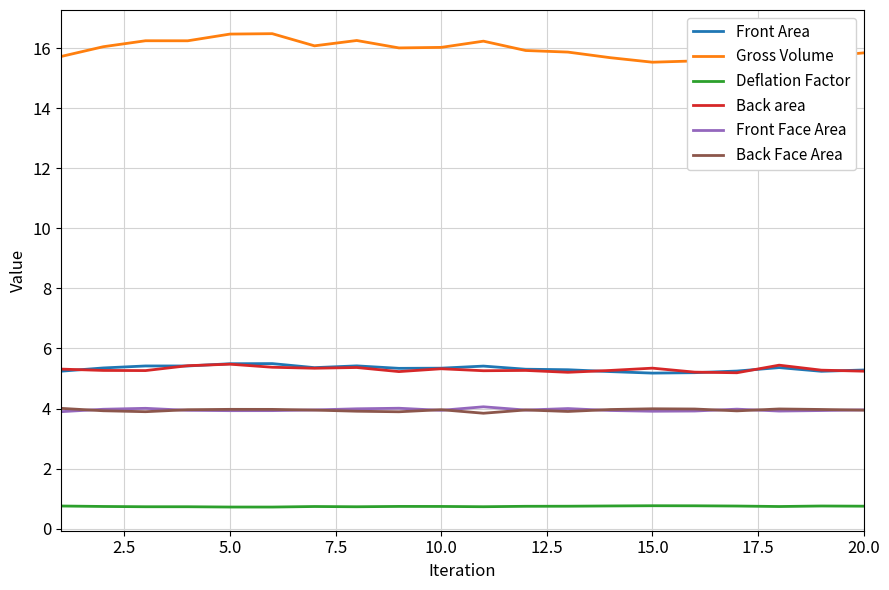

Which series has the largest range (max minus min)?

Gross Volume